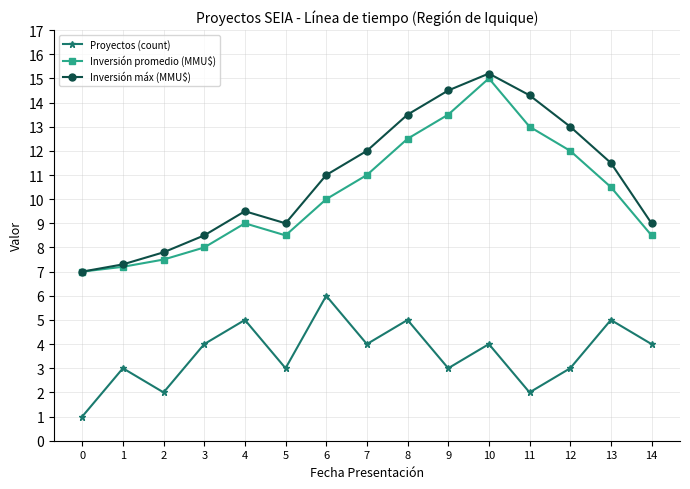

What is the maximum value for Proyectos (count)?

6.0